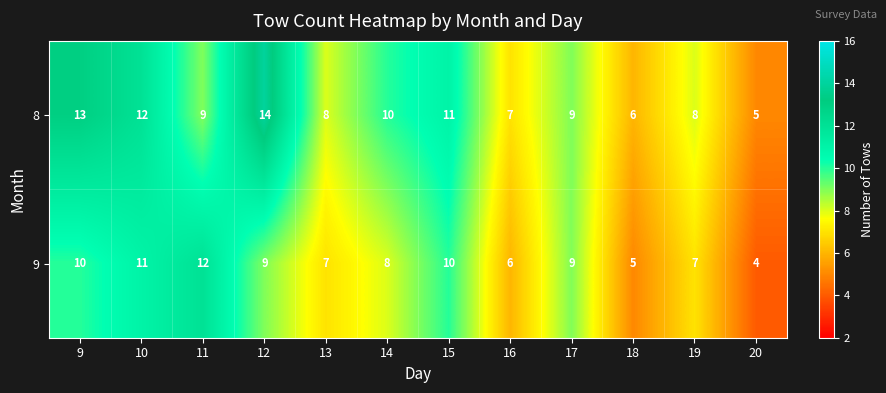

What value does the 9 series have at 17?

9